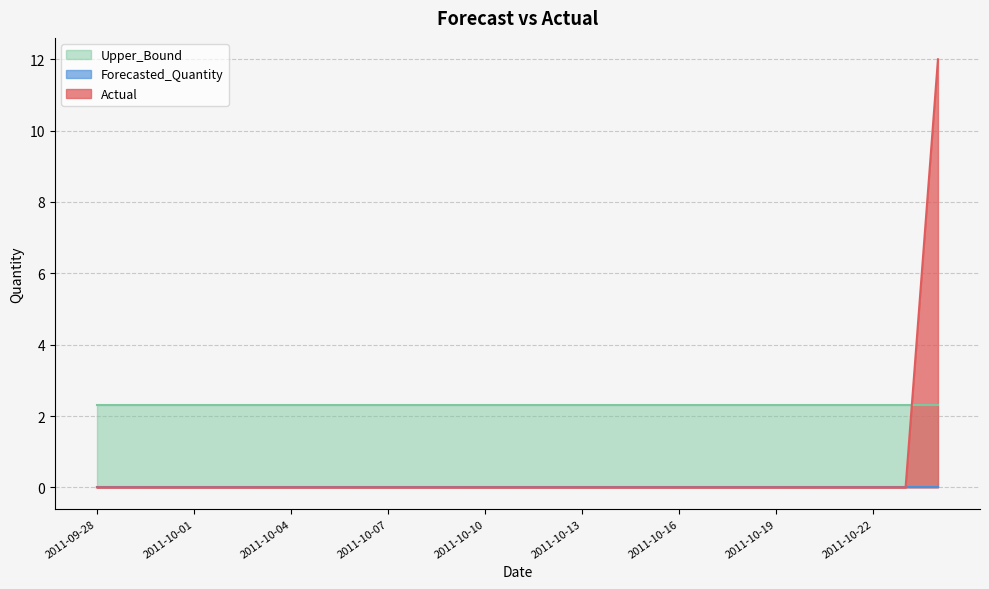

True or false: Actual and Forecasted_Quantity intersect in this chart.

False